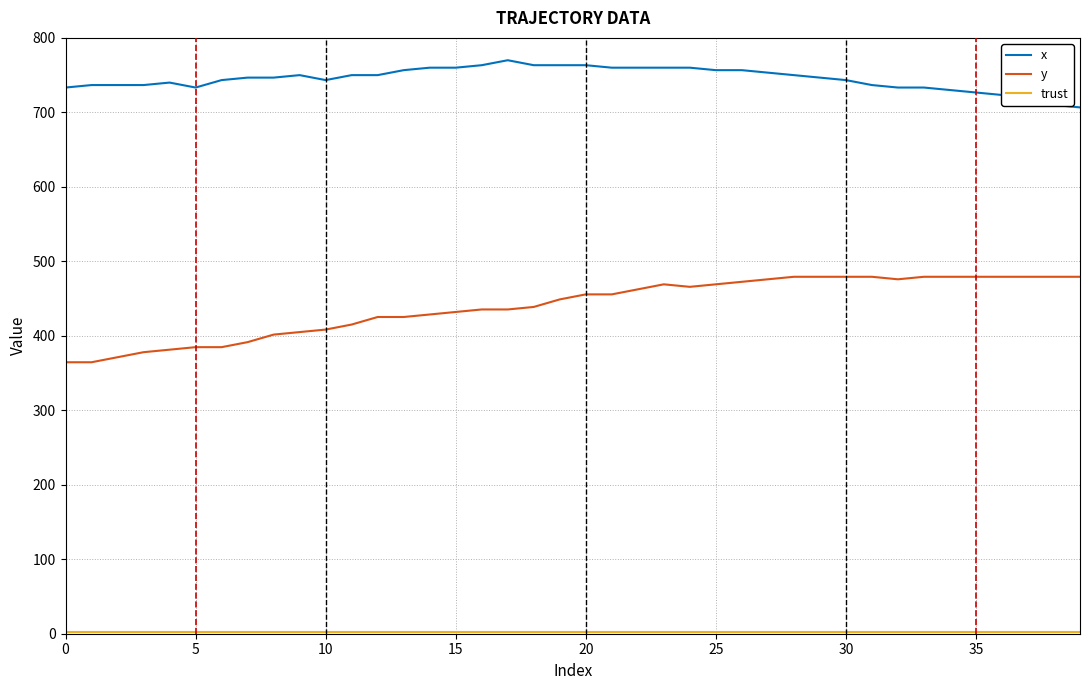

Which series has the largest total across all categories?

x